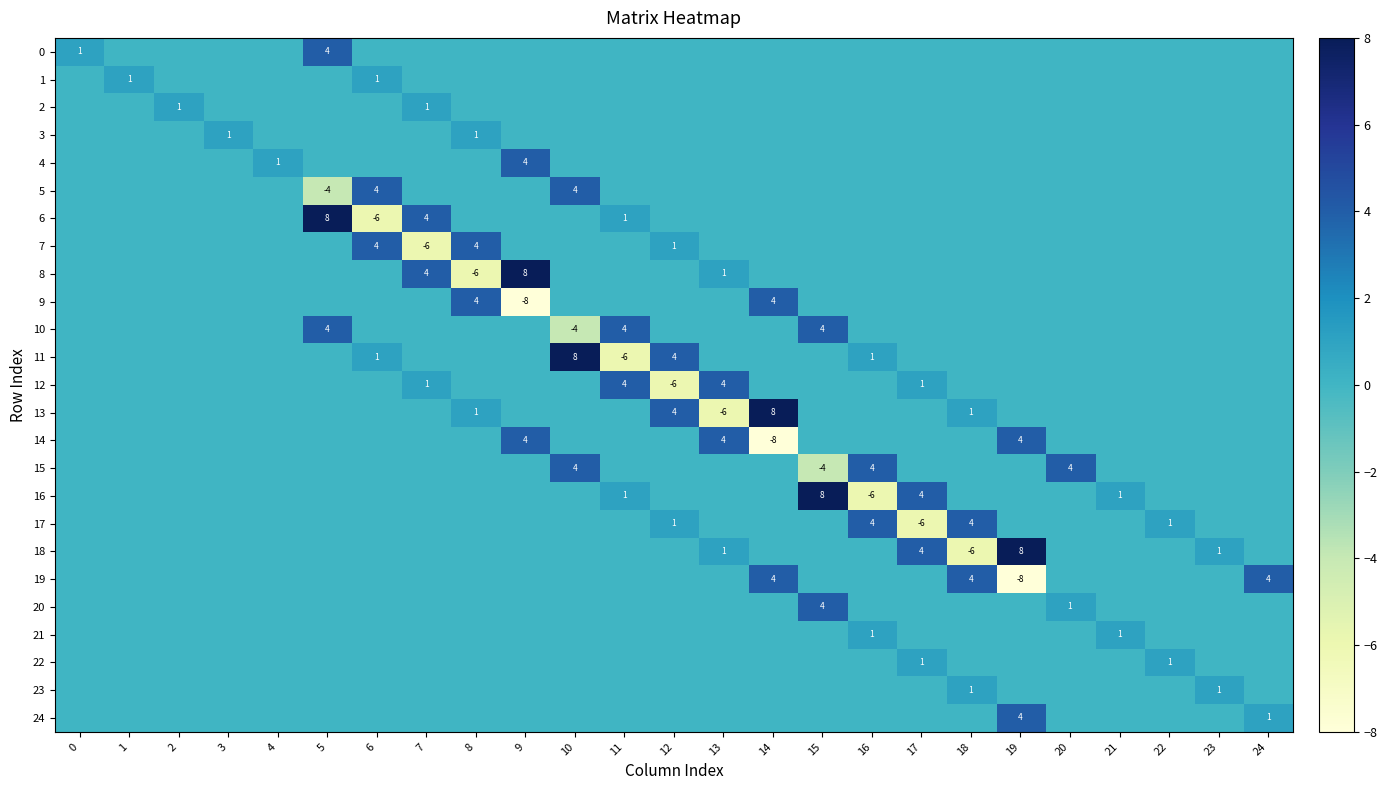

How many values in 13 are above zero?

4